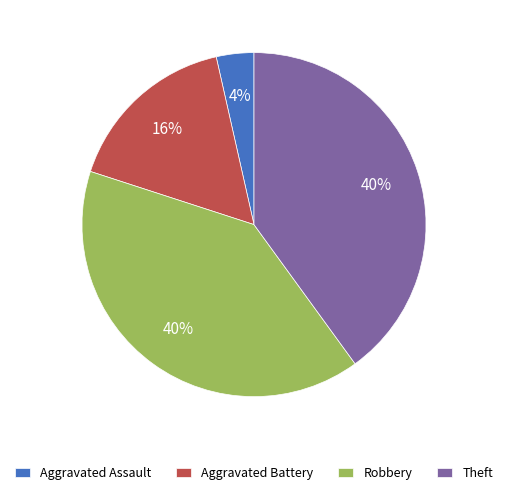

Is there any slice that represents more than half of the pie?

No